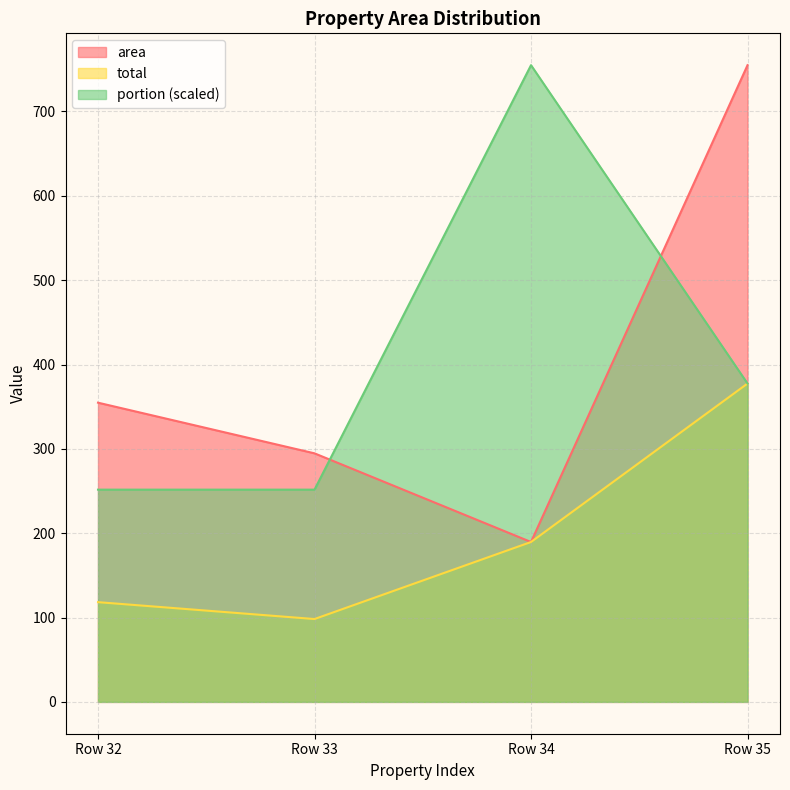

How many interior local peaks does the portion series have?

1